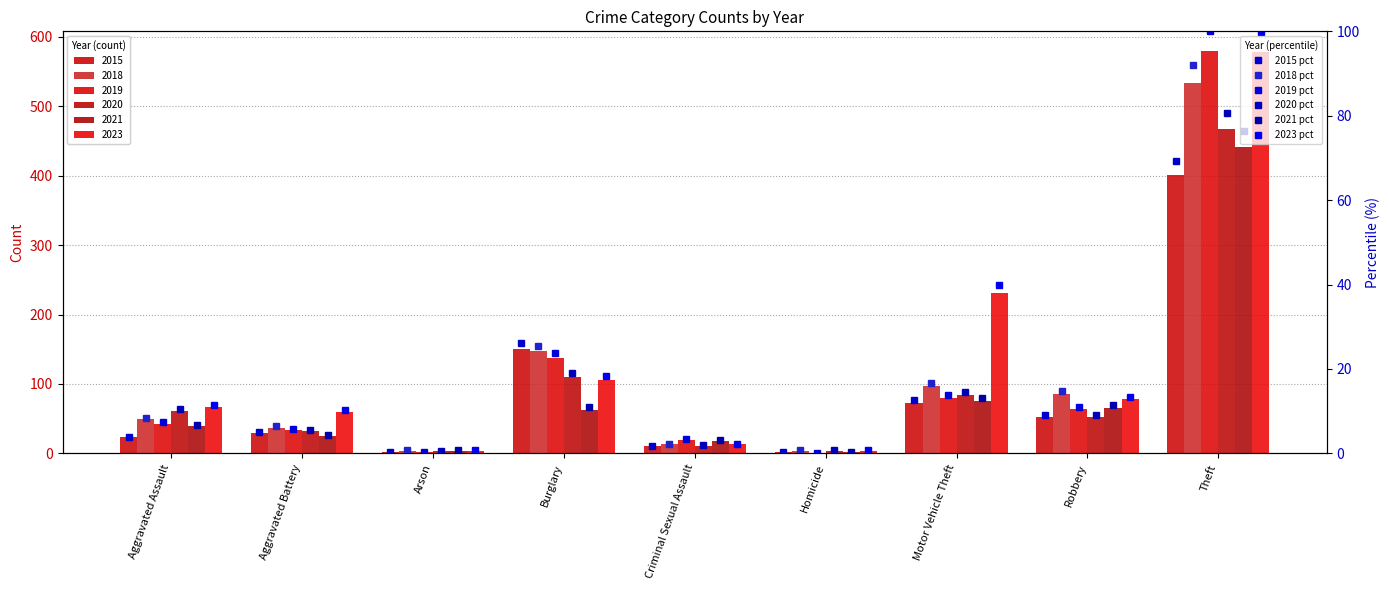

Which series has the largest range (max minus min)?

2019 pct